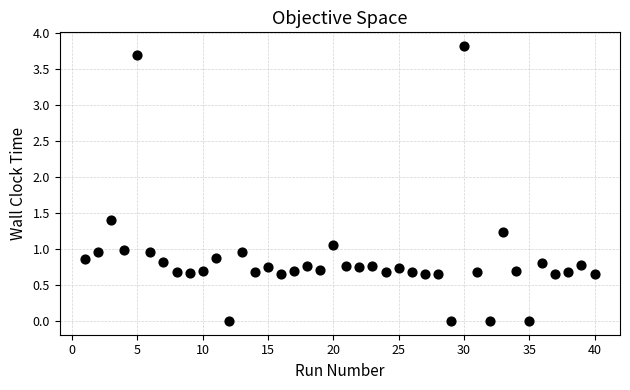

What is the range of Y values (max minus min)?

3.8